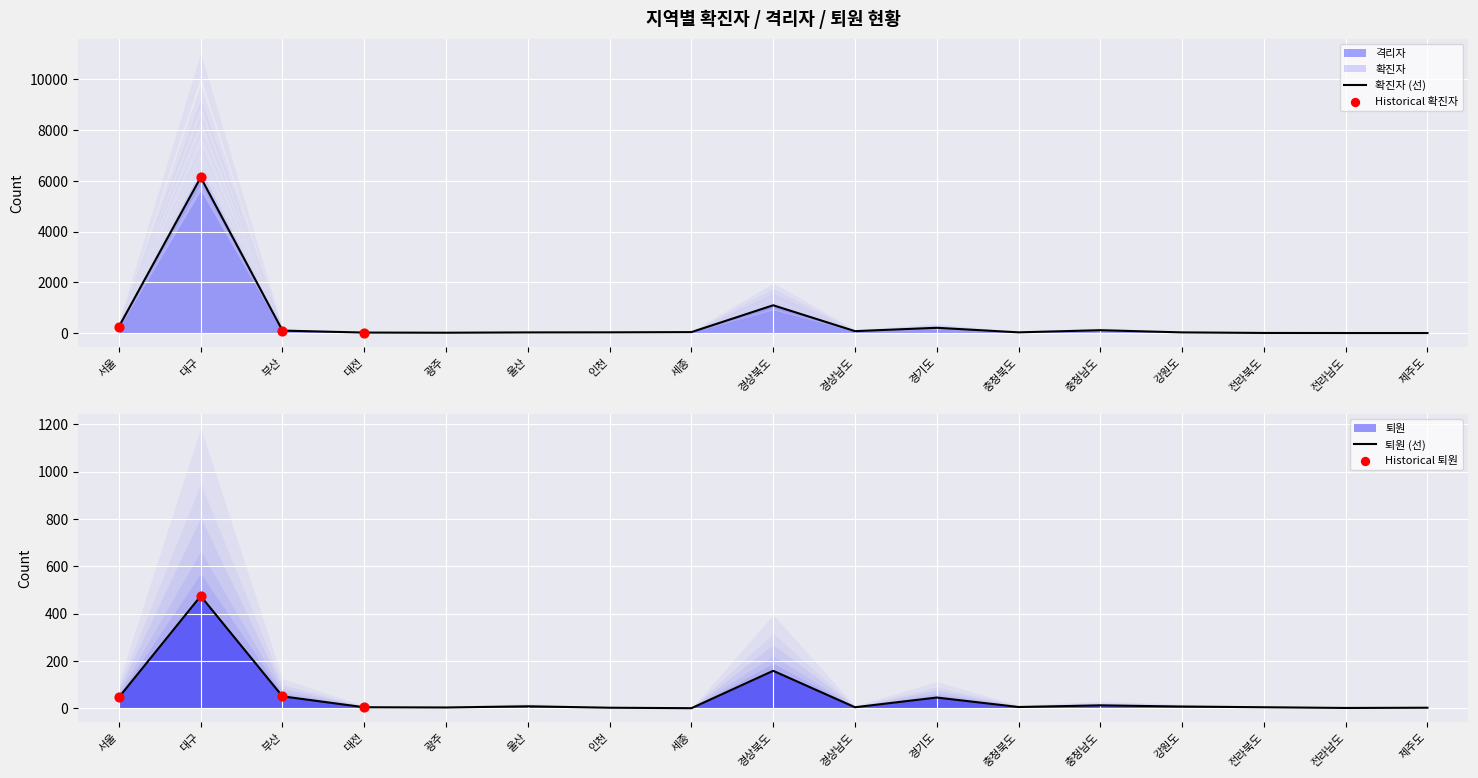

Which series reaches the minimum Y coordinate?

격리자